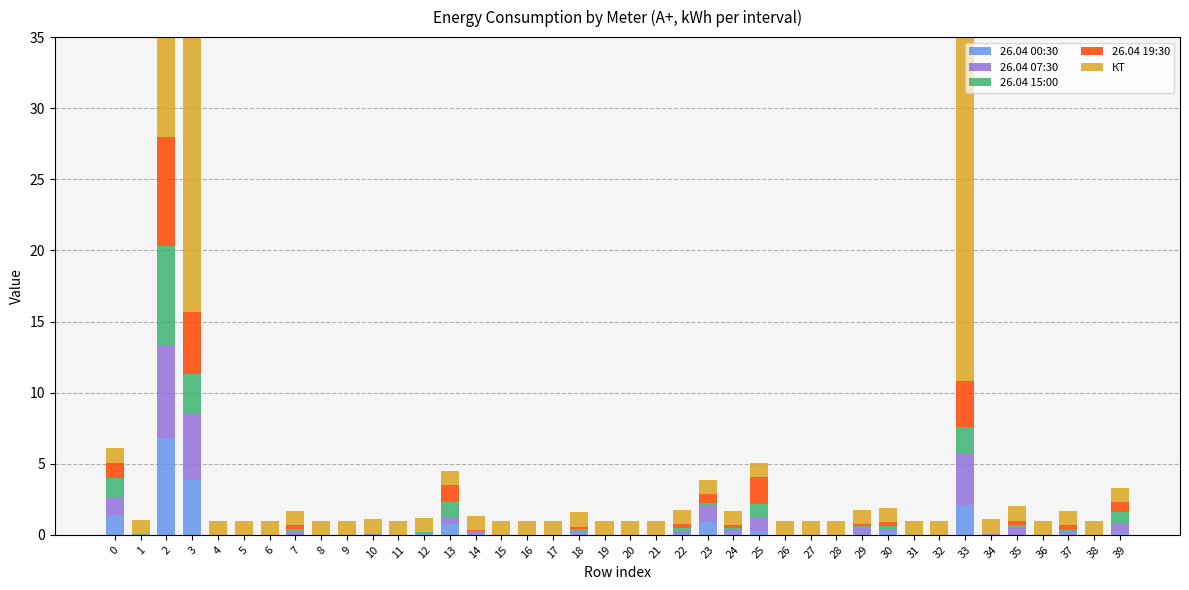

Count the number of data series in this chart.

5